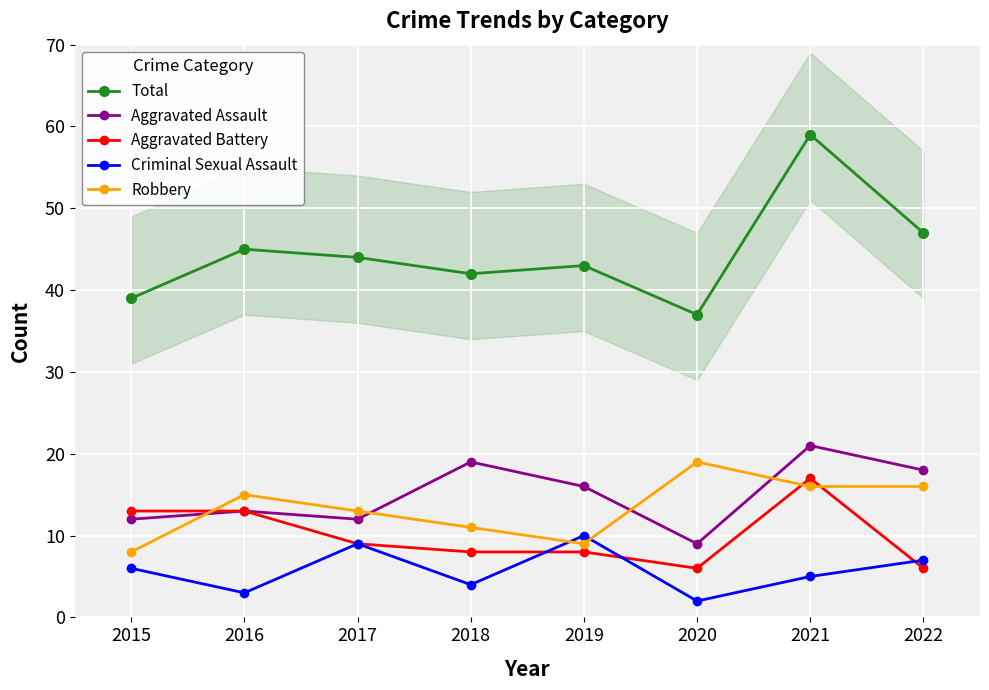

At which label does Aggravated Battery first exceed 9?

2015